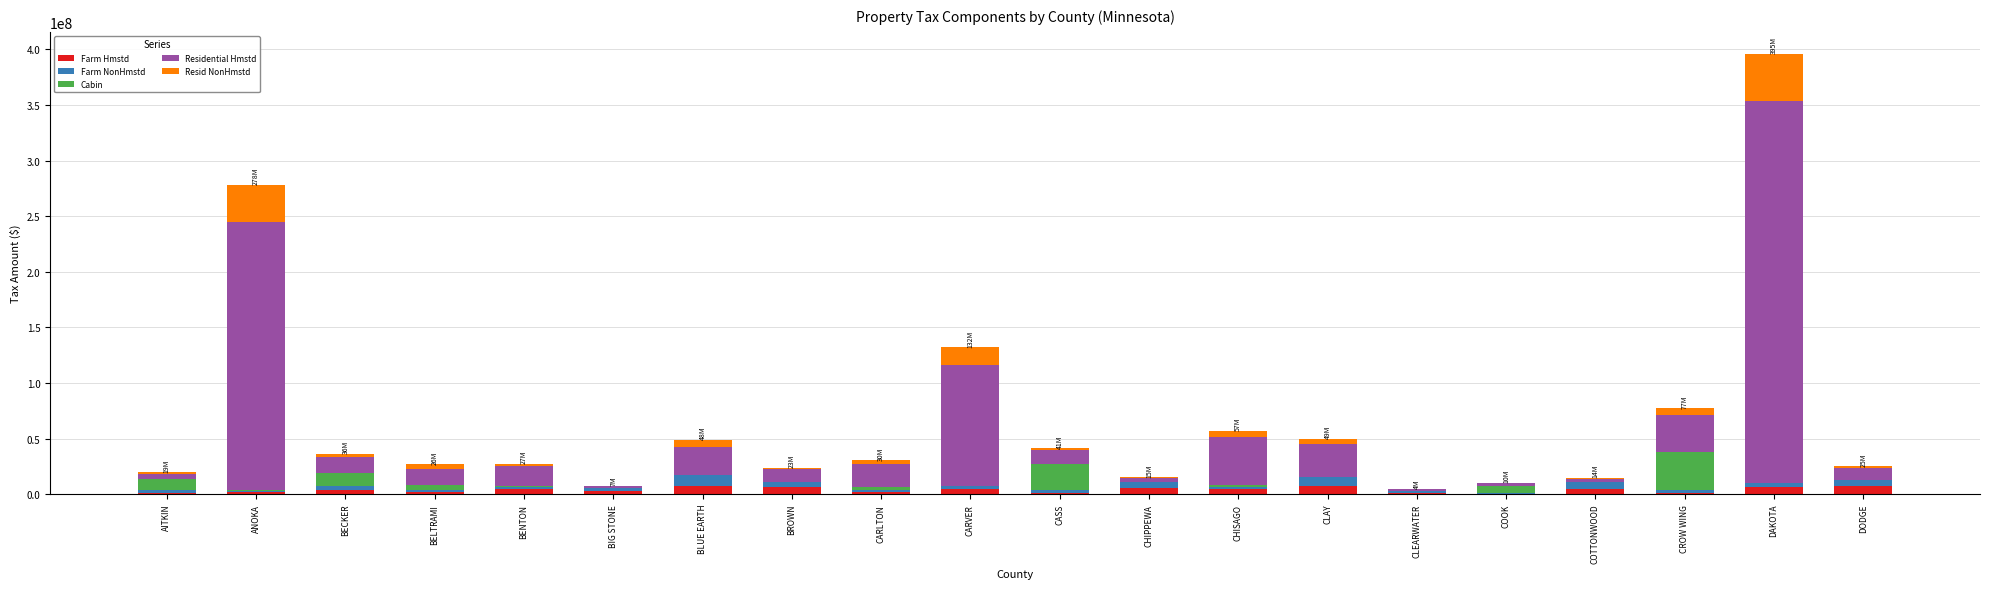

At which category is the sum across all series the highest?

DAKOTA